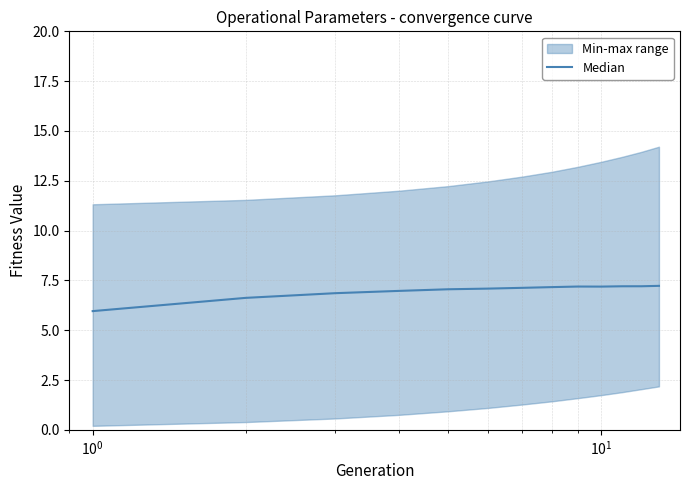

What is the value of the 6th point from the left?

7.1